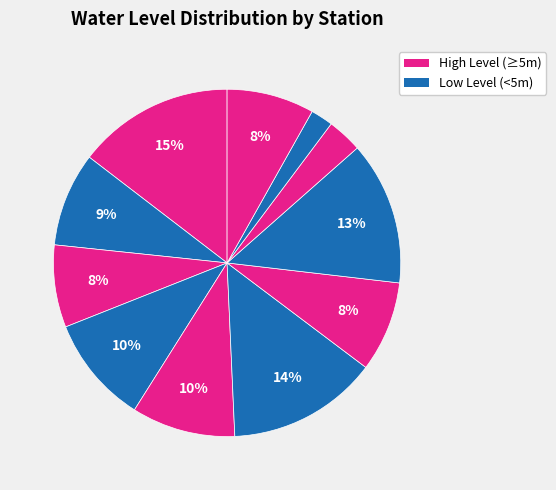

Which slice is the largest?

Akbarpur in bdo